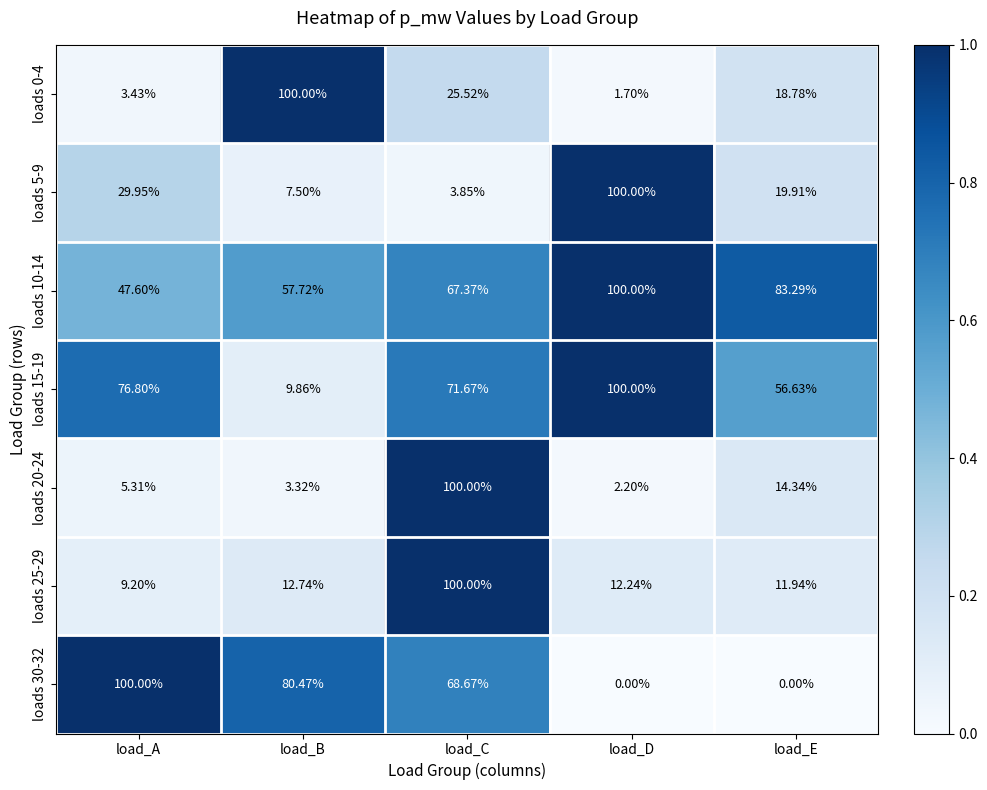

List the labels in order of loads 15-19 value, largest first.

load_D, load_A, load_C, load_E, load_B